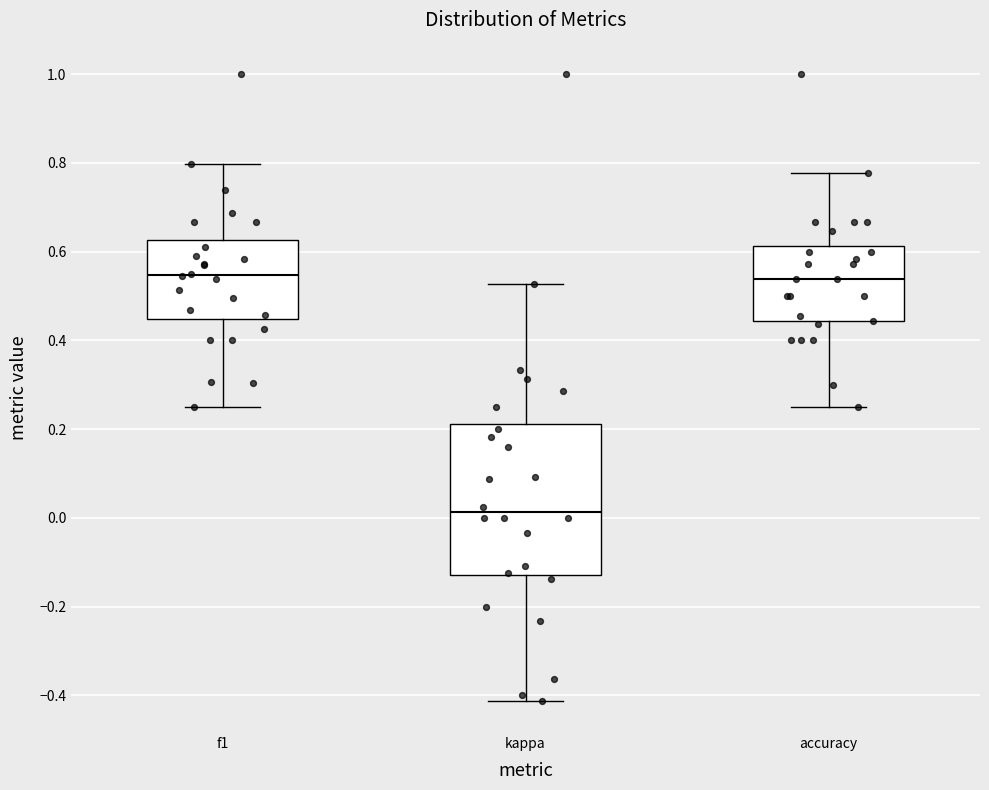

Comparing the boxes themselves (not the whiskers), which one is the tallest?

kappa